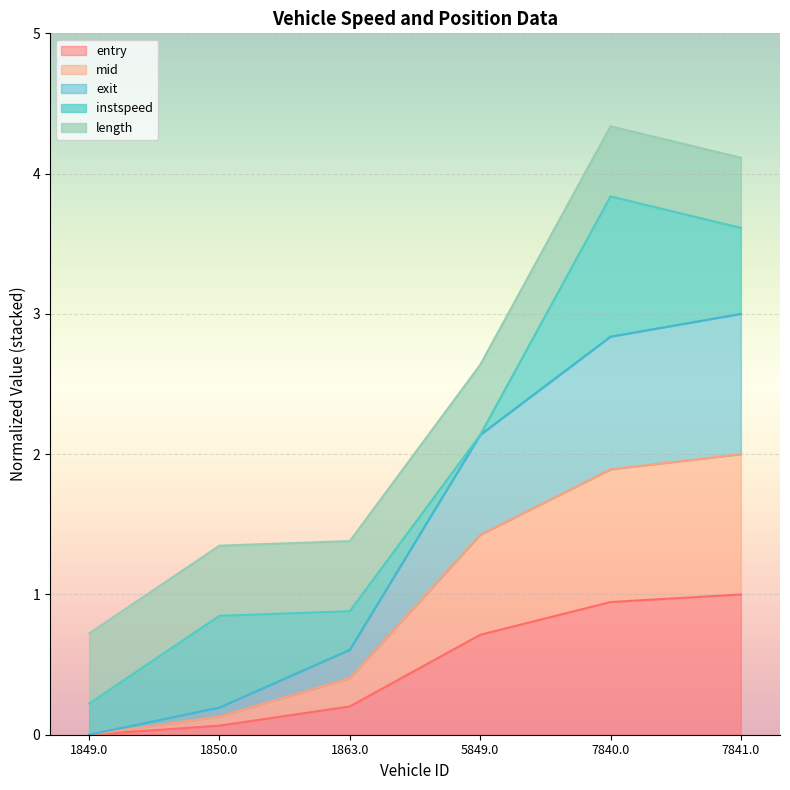

Which category has the highest value in the exit series?

7841.0